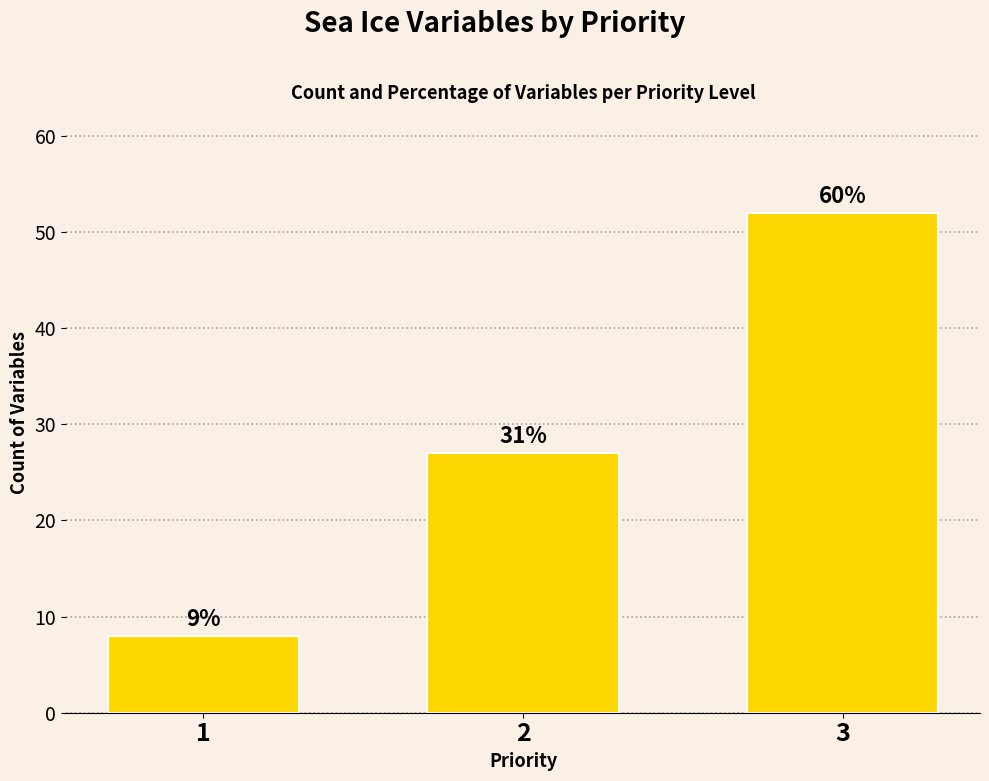

List the labels in order of value, largest first.

3, 2, 1